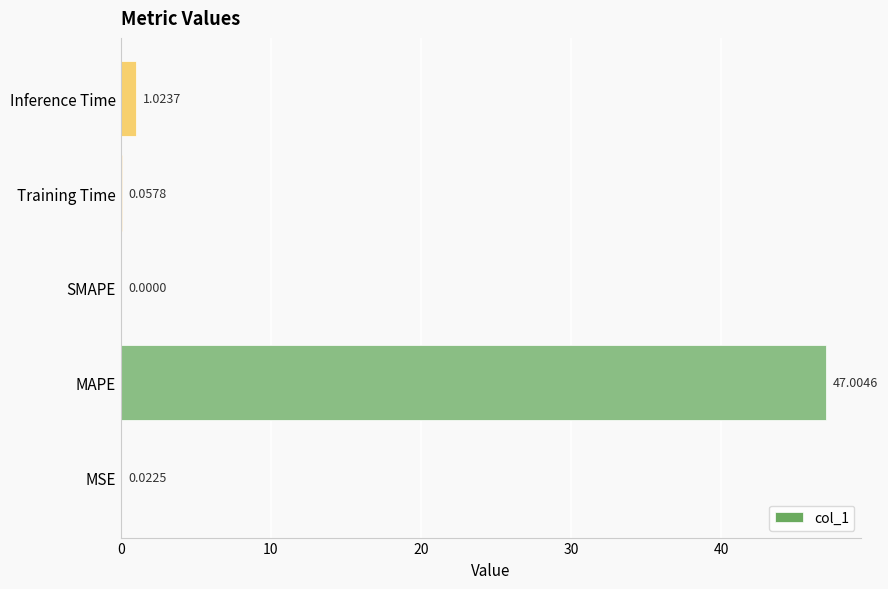

Between Inference Time and MSE, which is larger?

Inference Time